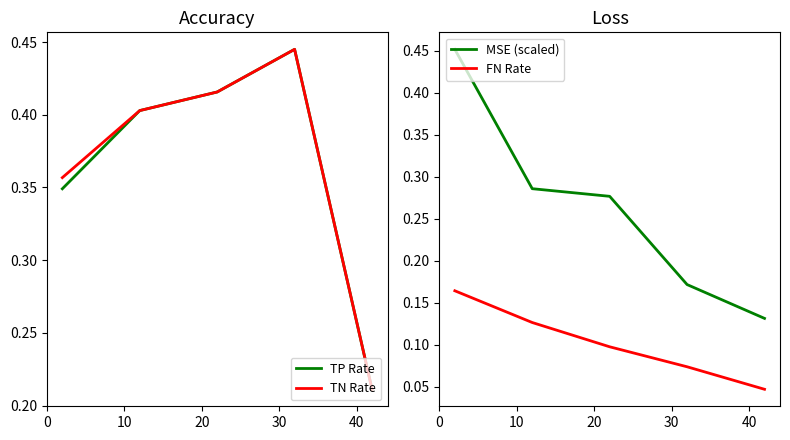

True or false: MSE (scaled) and FN Rate intersect in this chart.

False